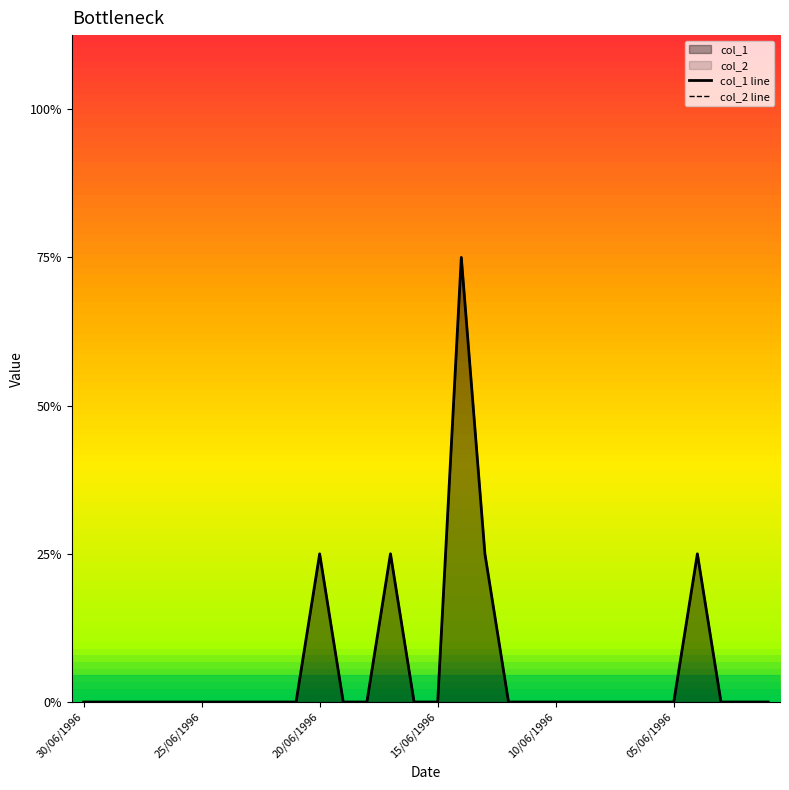

Reading left to right, list all the values displayed in this chart.

col_1: 30/06/1996=0	29/06/1996=0	28/06/1996=0	27/06/1996=0	26/06/1996=0	25/06/1996=0	24/06/1996=0	23/06/1996=0	22/06/1996=0	21/06/1996=0	20/06/1996=1	19/06/1996=0	18/06/1996=0	17/06/1996=1	16/06/1996=0	15/06/1996=0	14/06/1996=3	13/06/1996=1	12/06/1996=0	11/06/1996=0	10/06/1996=0	09/06/1996=0	08/06/1996=0	07/06/1996=0	06/06/1996=0	05/06/1996=0	04/06/1996=1	03/06/1996=0	02/06/1996=0	01/06/1996=0
col_2: 30/06/1996=0	29/06/1996=0	28/06/1996=0	27/06/1996=0	26/06/1996=0	25/06/1996=0	24/06/1996=0	23/06/1996=0	22/06/1996=0	21/06/1996=0	20/06/1996=1	19/06/1996=0	18/06/1996=0	17/06/1996=1	16/06/1996=0	15/06/1996=0	14/06/1996=3	13/06/1996=1	12/06/1996=0	11/06/1996=0	10/06/1996=0	09/06/1996=0	08/06/1996=0	07/06/1996=0	06/06/1996=0	05/06/1996=0	04/06/1996=1	03/06/1996=0	02/06/1996=0	01/06/1996=0